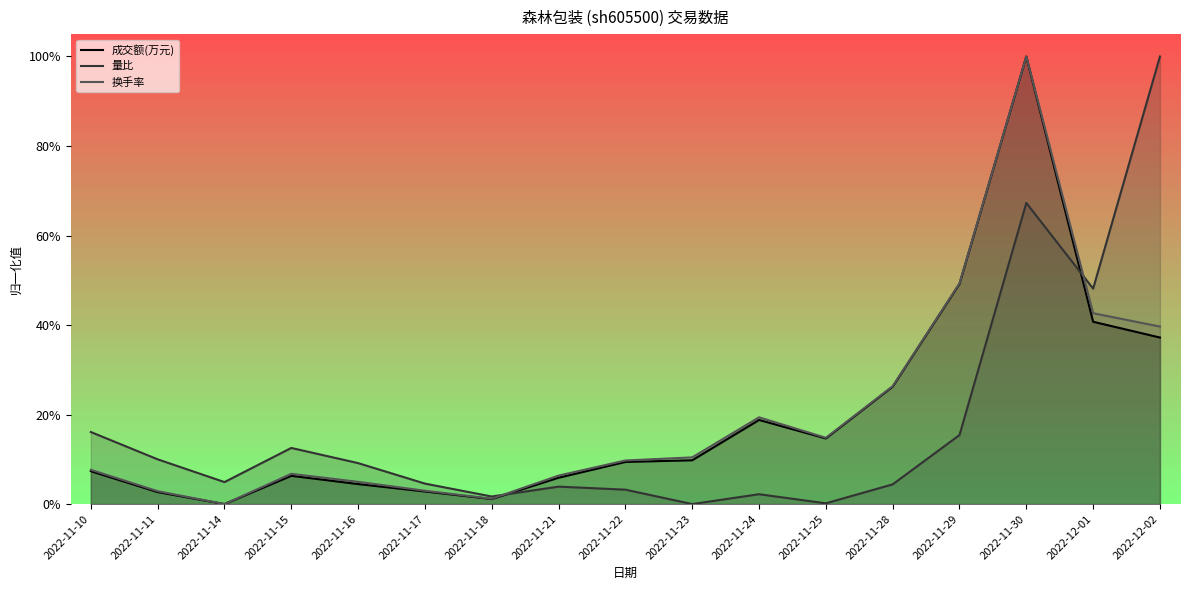

List the labels in order of 成交额(万元) value, largest first.

2022-11-30, 2022-11-29, 2022-12-01, 2022-12-02, 2022-11-28, 2022-11-24, 2022-11-25, 2022-11-23, 2022-11-22, 2022-11-10, 2022-11-15, 2022-11-21, 2022-11-16, 2022-11-17, 2022-11-11, 2022-11-18, 2022-11-14